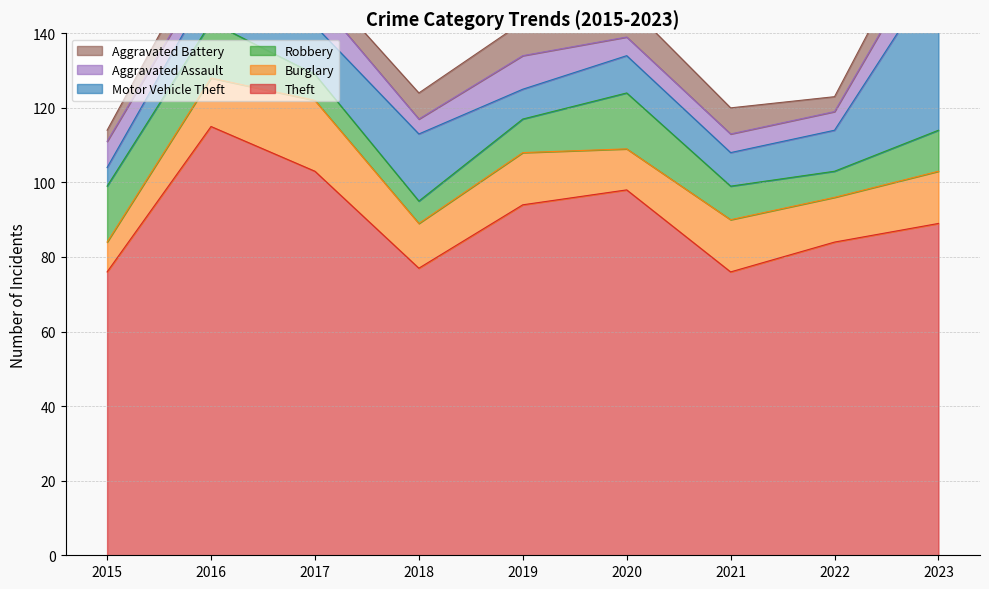

How many lines are shown in the chart?

6